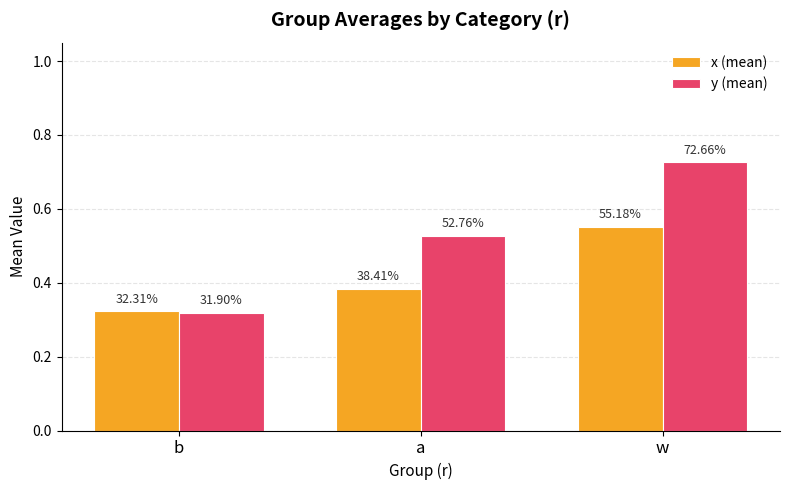

What is the average value of the x (mean) series?

0.4